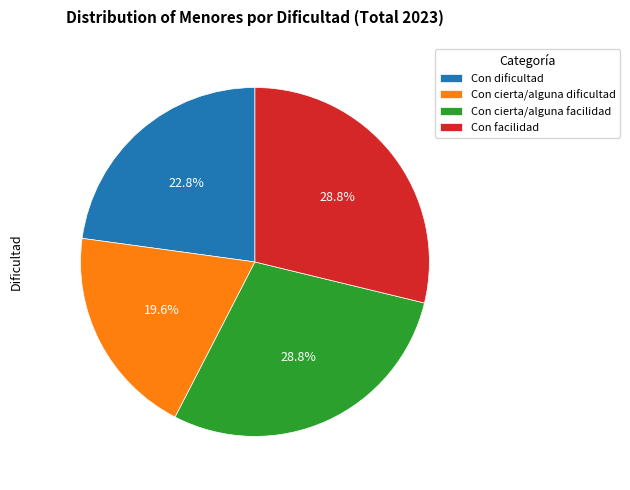

To the nearest percent, what is the difference between the largest and smallest slice percentages?

9%